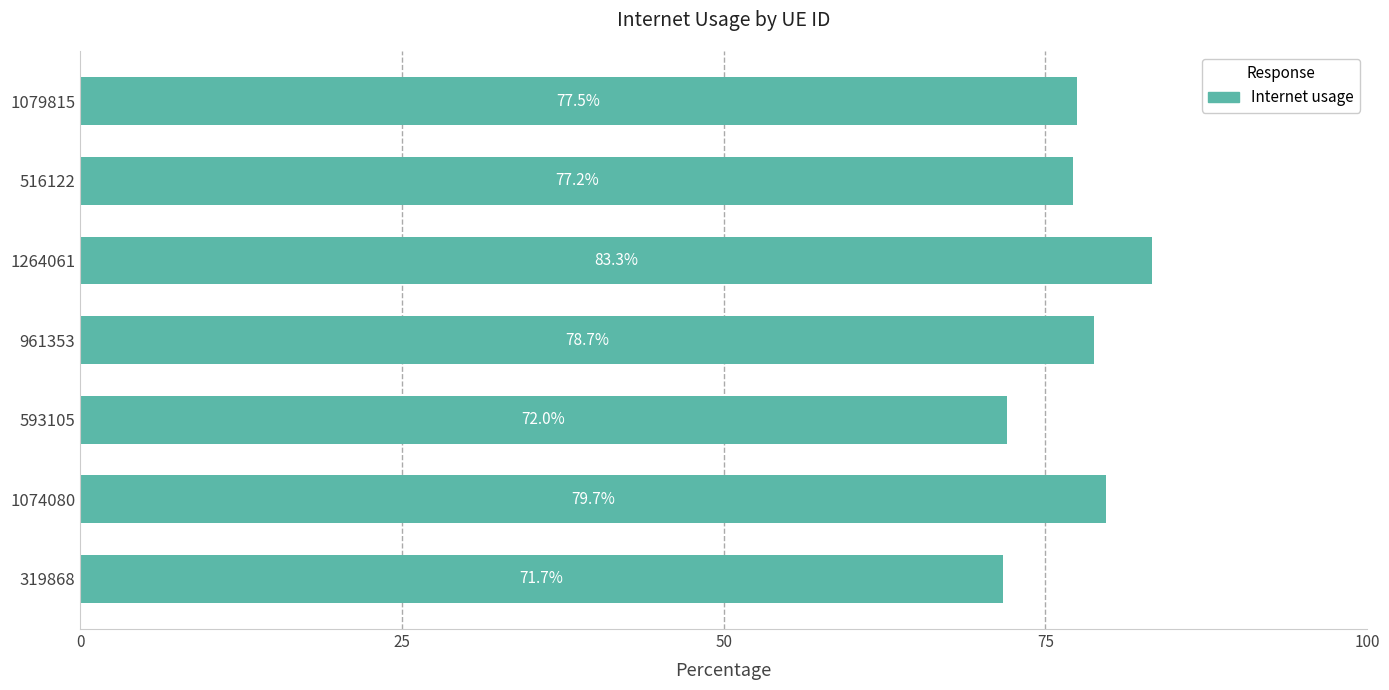

Rank the categories by value from lowest to highest.

319868, 593105, 516122, 1079815, 961353, 1074080, 1264061